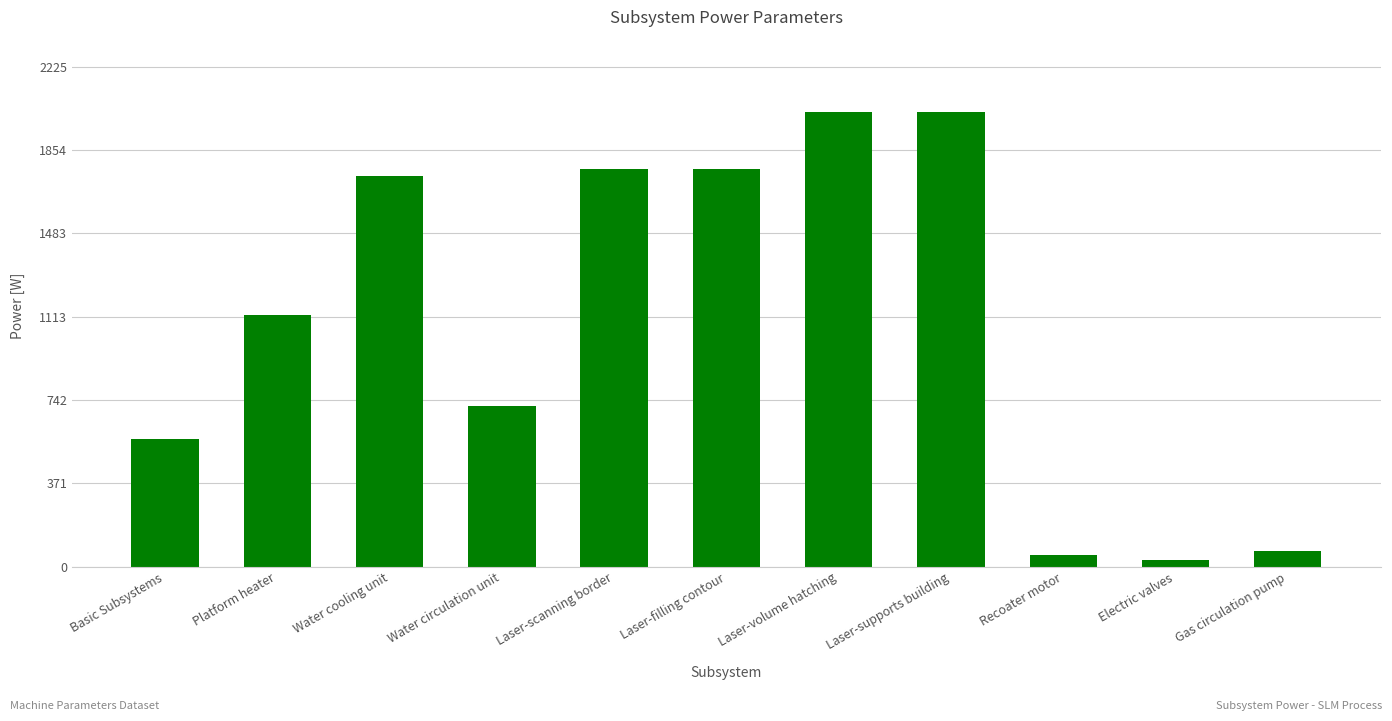

What is the maximum value shown in the chart?

2022.9